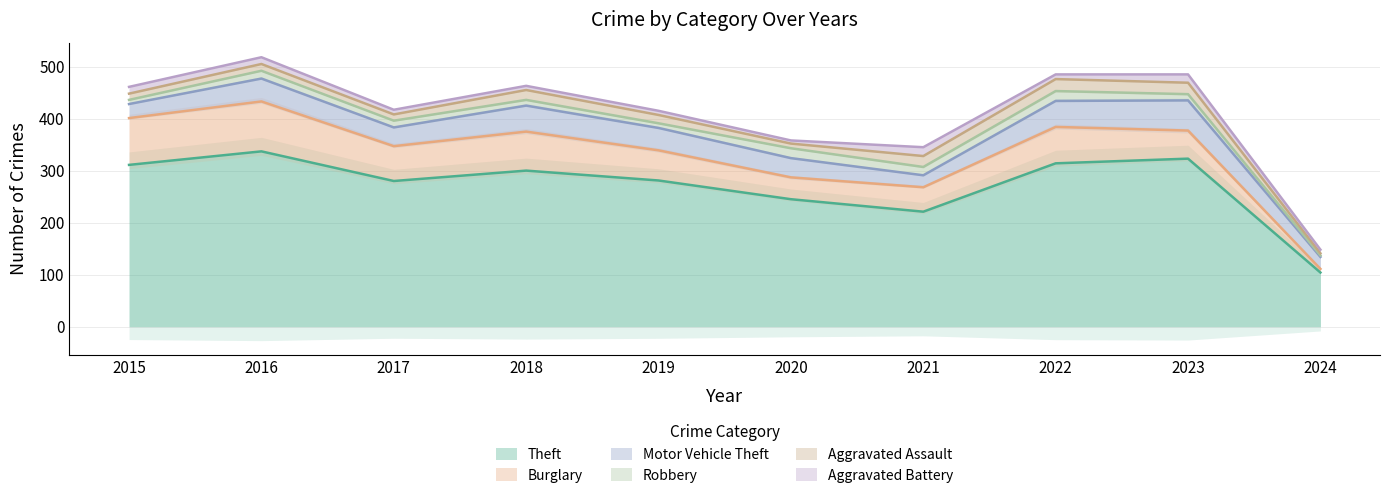

At 2022, list the series in order from largest to smallest.

Theft, Burglary, Motor Vehicle Theft, Aggravated Assault, Robbery, Aggravated Battery